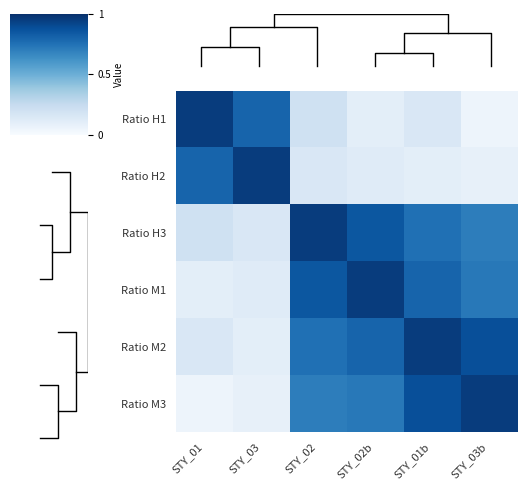

Reading left to right, list all the values displayed in this chart.

Ratio H1: STY_01=0.9	STY_03=0.8	STY_02=0.2	STY_02b=0.1	STY_01b=0.1	STY_03b=0.1
Ratio H2: STY_01=0.8	STY_03=0.9	STY_02=0.1	STY_02b=0.1	STY_01b=0.1	STY_03b=0.1
Ratio H3: STY_01=0.2	STY_03=0.1	STY_02=0.9	STY_02b=0.8	STY_01b=0.8	STY_03b=0.7
Ratio M1: STY_01=0.1	STY_03=0.1	STY_02=0.8	STY_02b=0.9	STY_01b=0.8	STY_03b=0.7
Ratio M2: STY_01=0.1	STY_03=0.1	STY_02=0.8	STY_02b=0.8	STY_01b=0.9	STY_03b=0.9
Ratio M3: STY_01=0.1	STY_03=0.1	STY_02=0.7	STY_02b=0.7	STY_01b=0.9	STY_03b=0.9